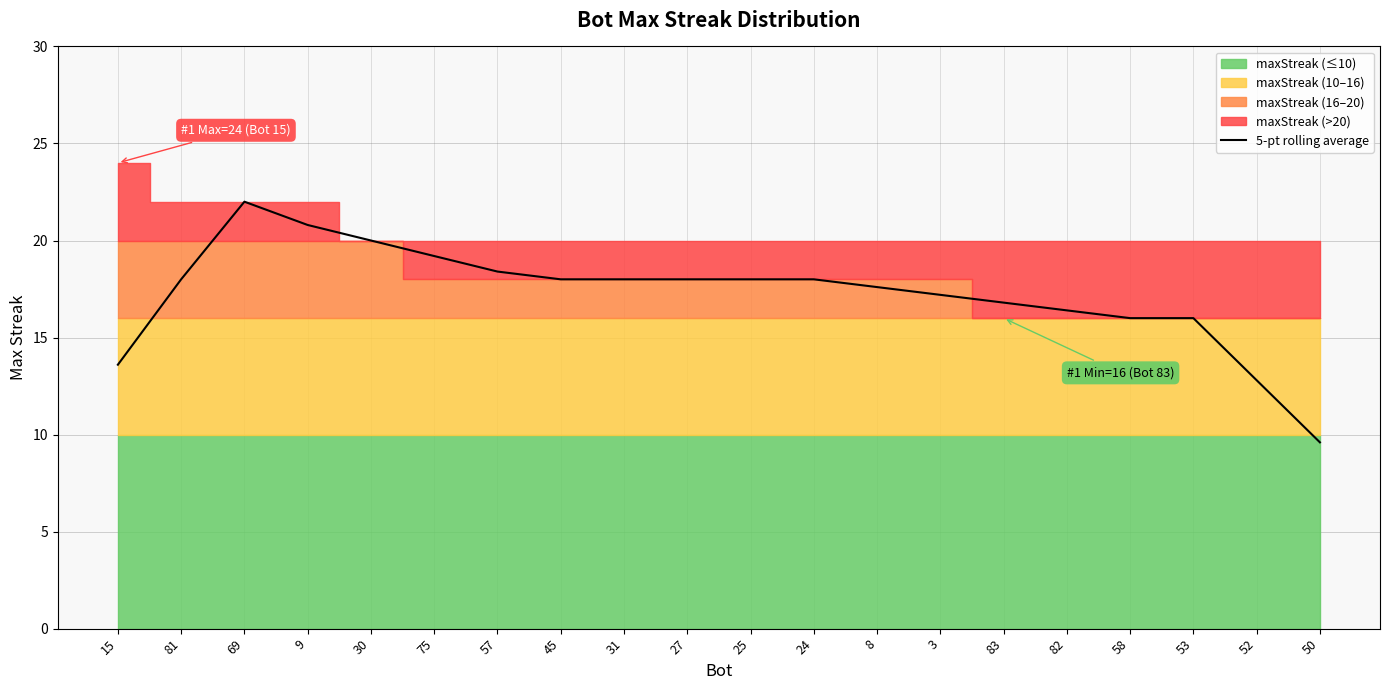

What is the minimum value for 5-pt rolling average?

9.6